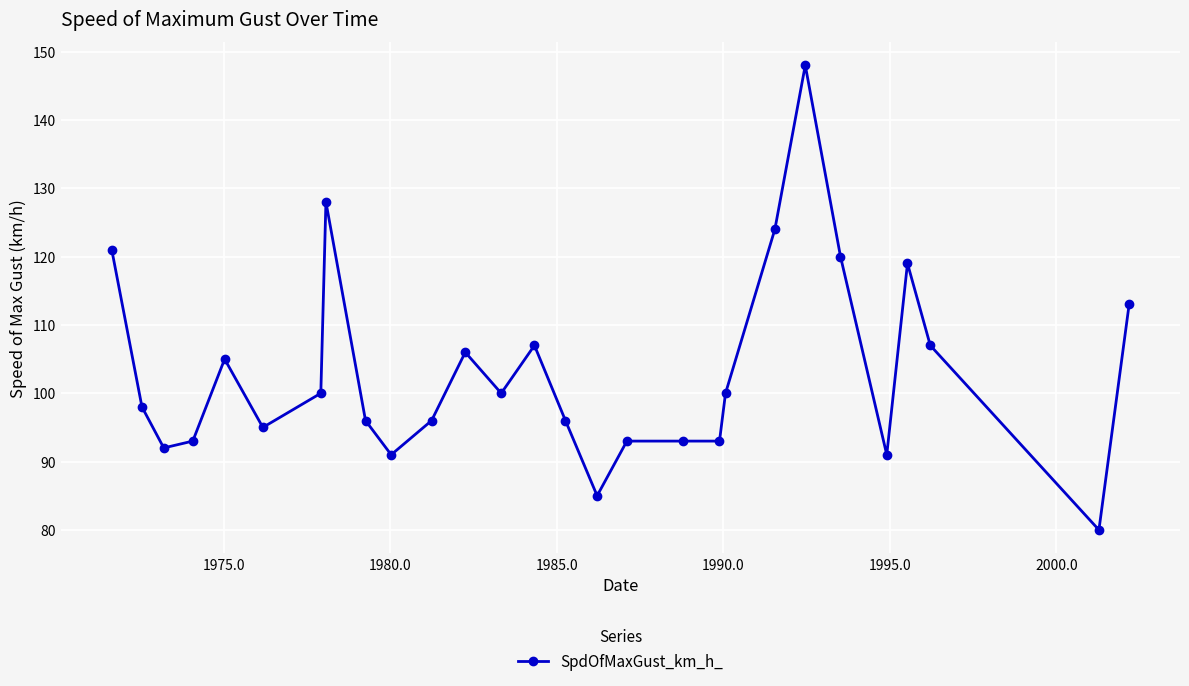

What is the value of the 8th point from the left?

128